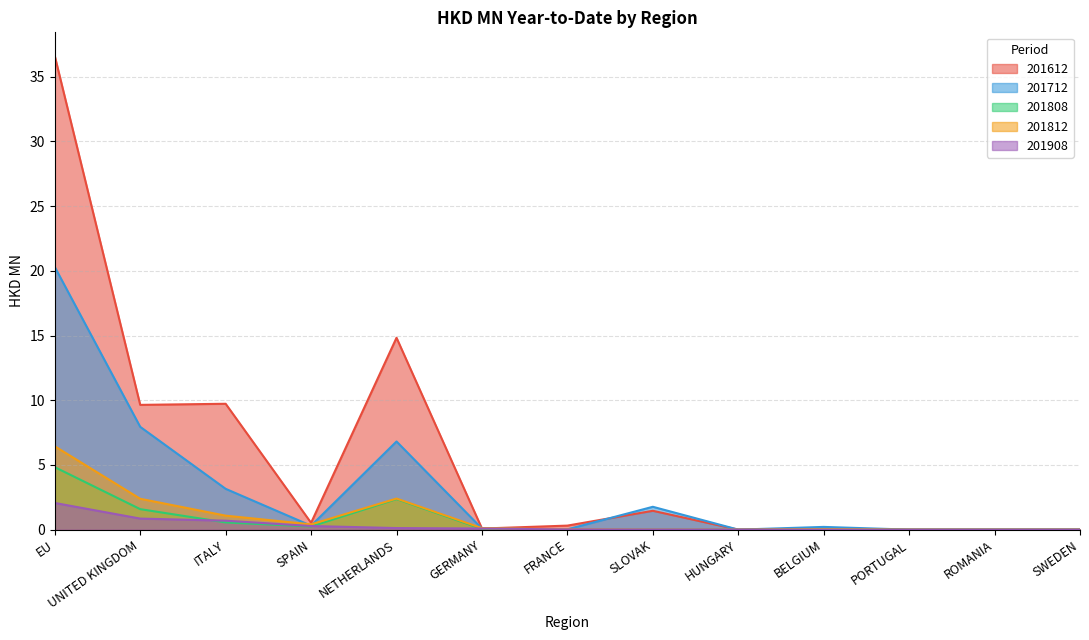

In 201612, how many points are higher than both neighbors (excluding endpoints)?

4